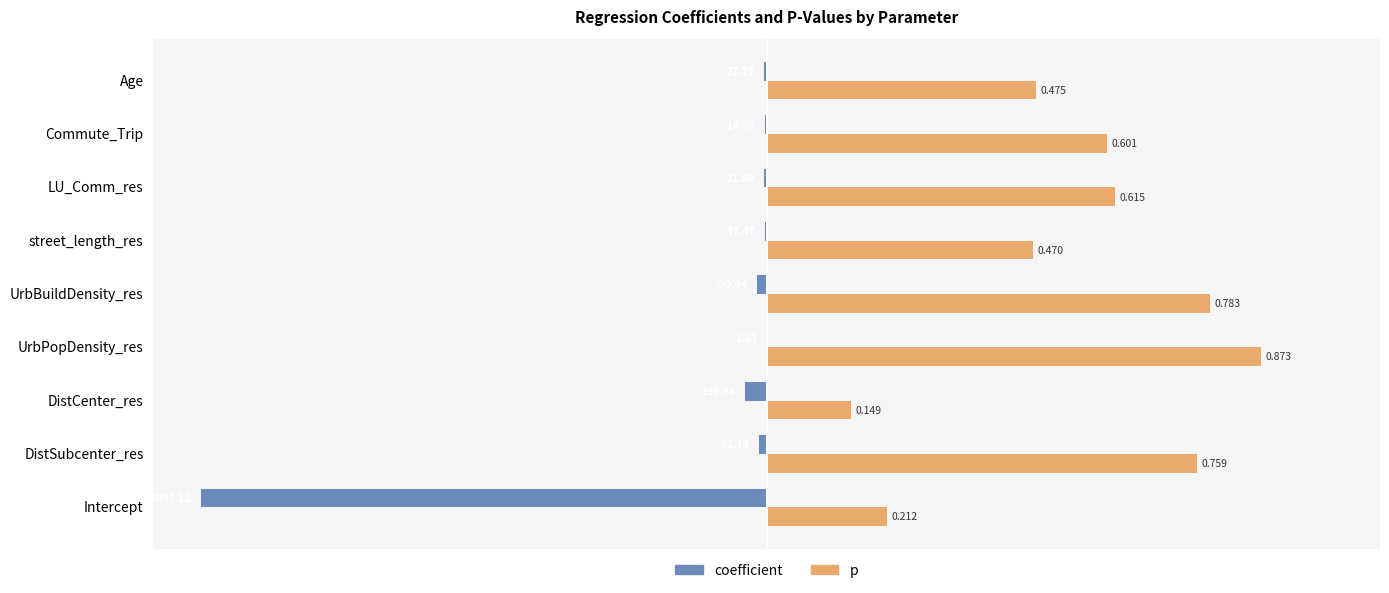

What are all the series names shown in the legend?

coefficient, p